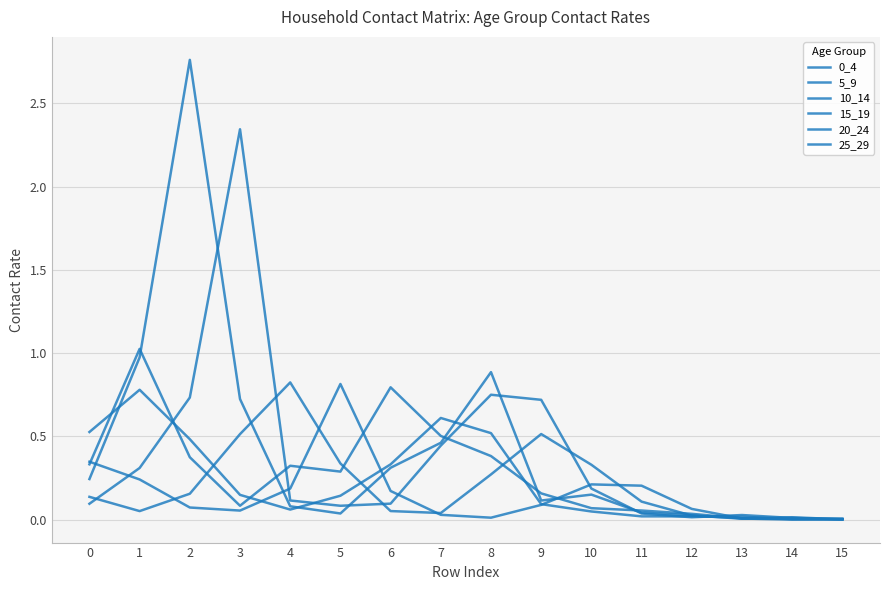

Does the chart have visible grid lines?

Yes